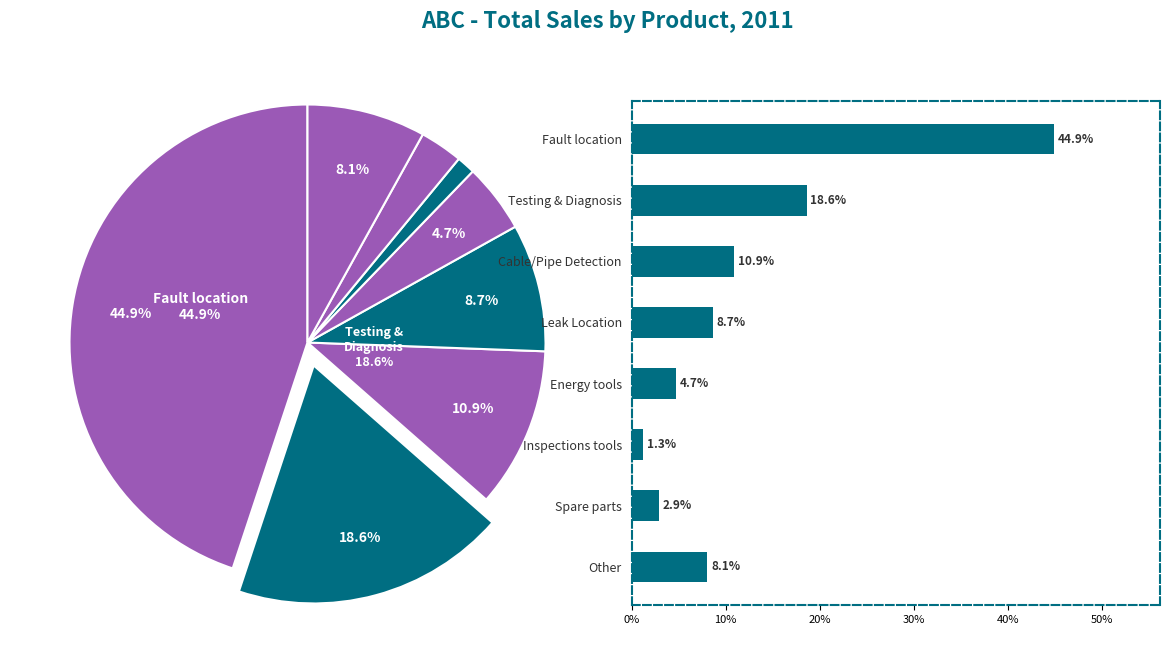

What portion of the pie excludes Fault location?

55.1%